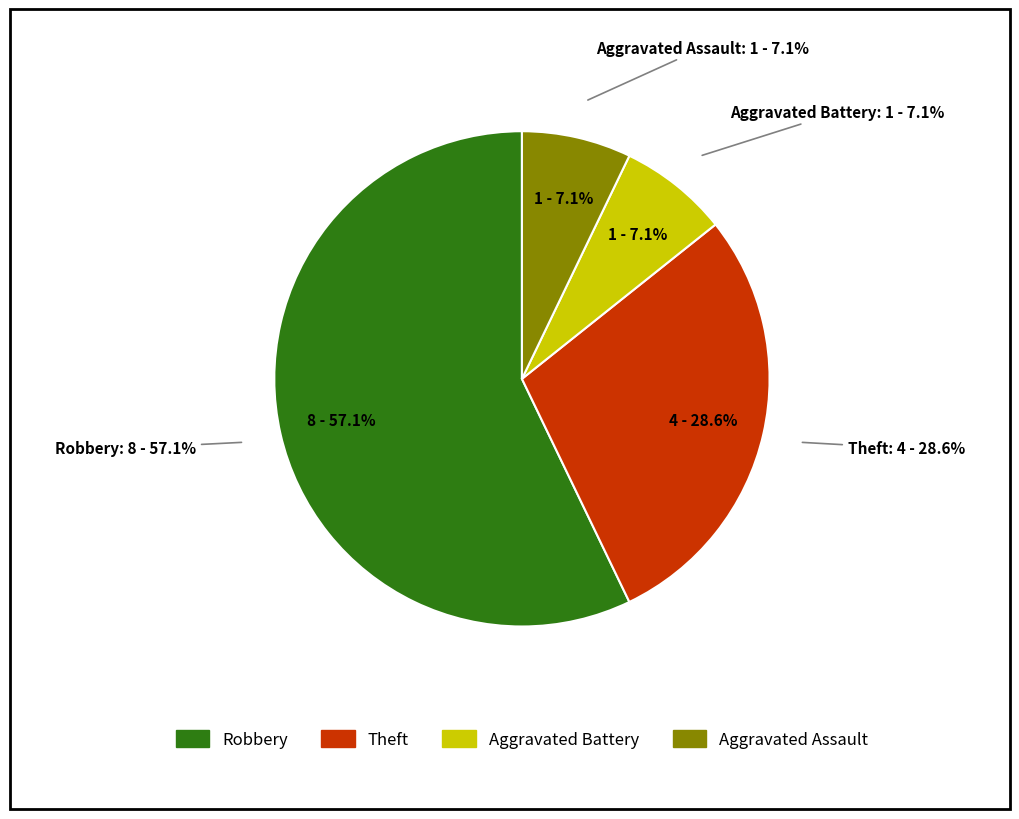

How many segments does this pie chart have?

4